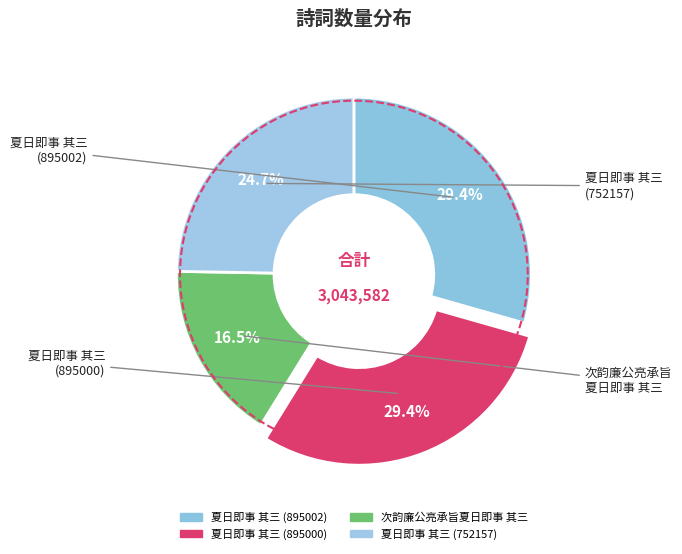

Count the number of slices in the pie.

4